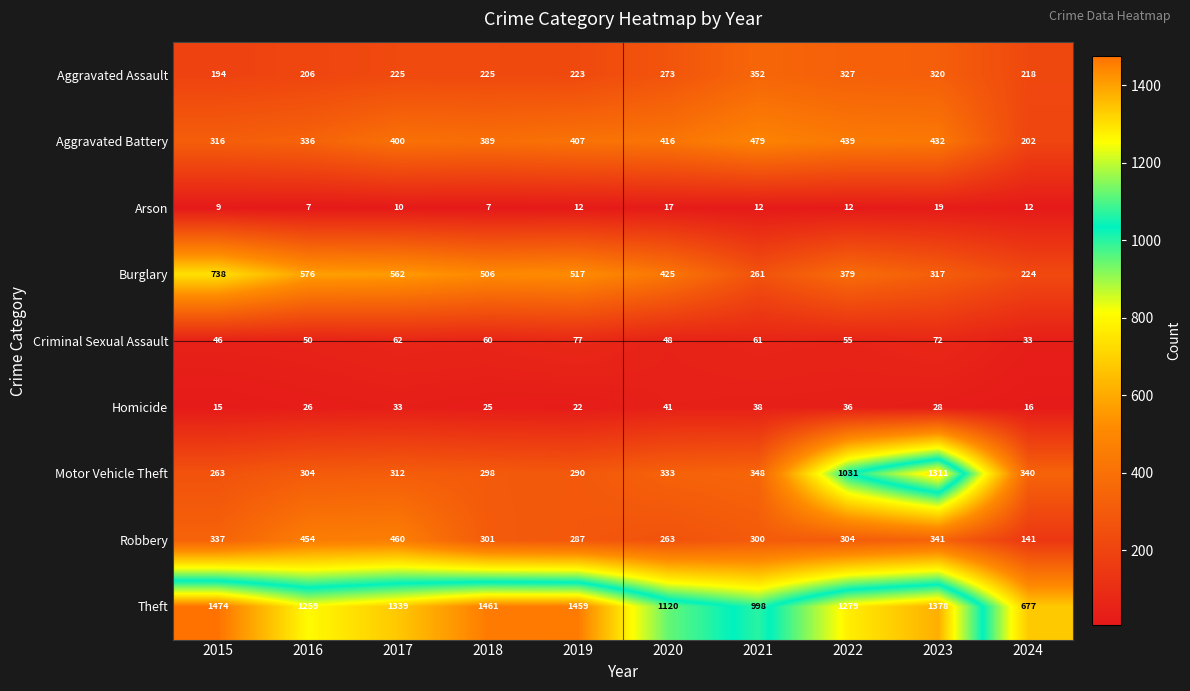

What is the total value across all series at 2021?

2849